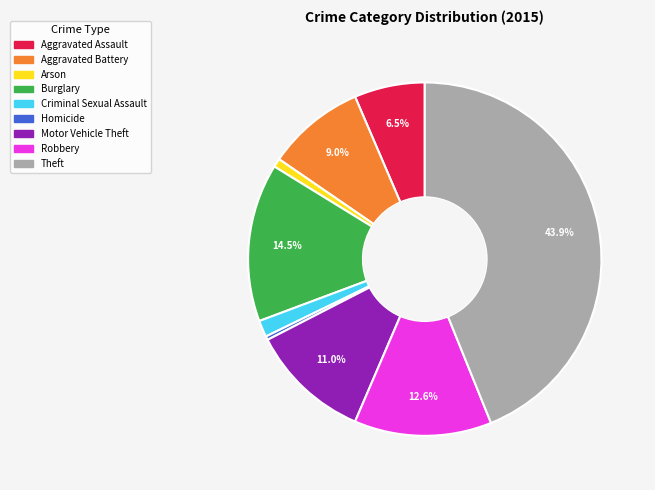

Approximately how many times larger is the value at Motor Vehicle Theft compared to Homicide?

32.7